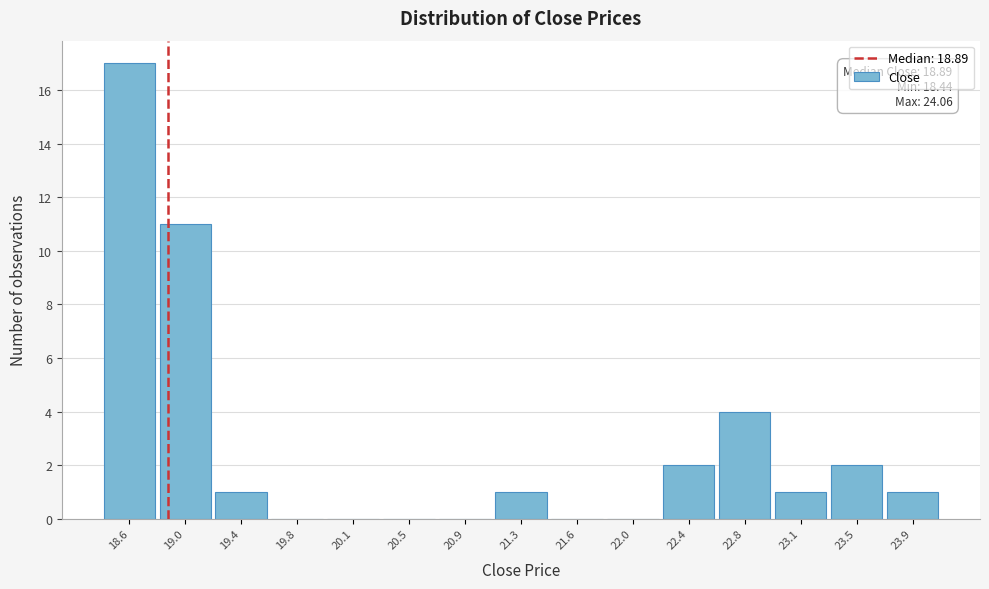

Over which range of the x-axis is the bar tallest?

18.45 to 18.80